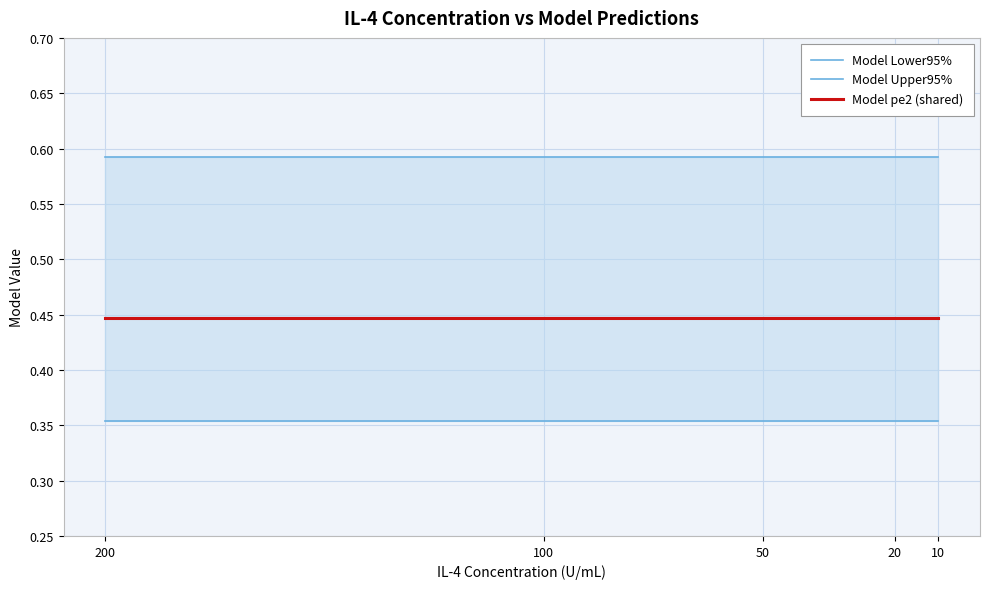

True or false: Model pe2 (shared) and Model Upper95% cross at least once.

False